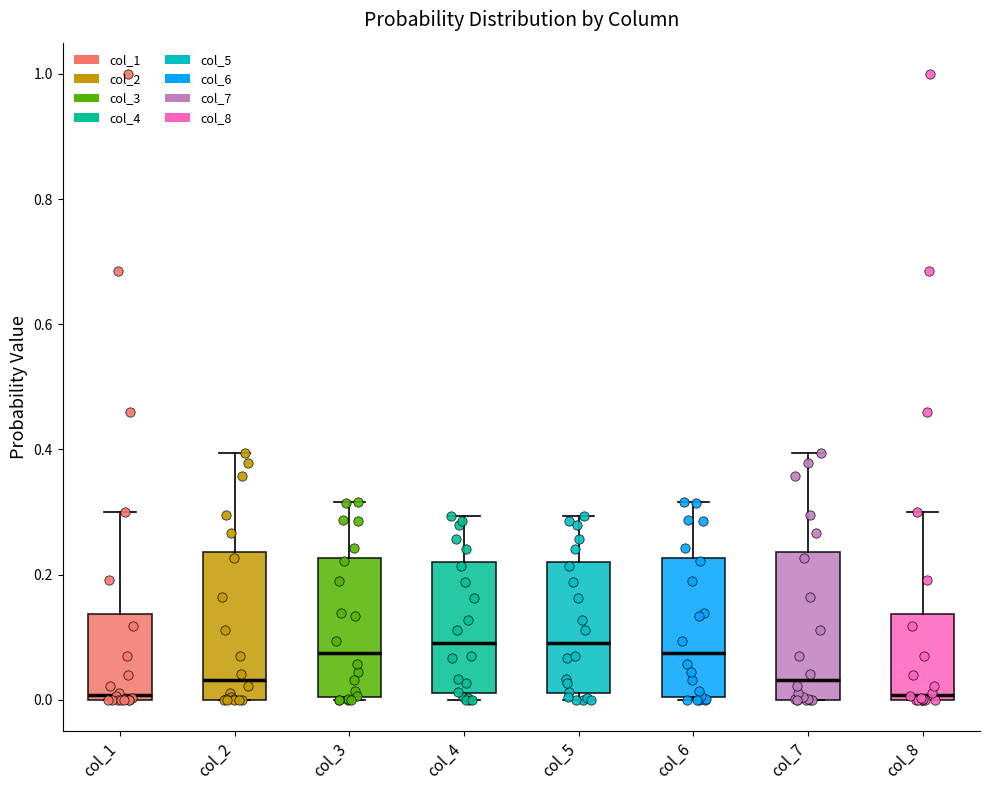

Reading left to right, read every box against the y-axis: the position of its median line, the range the box covers, and the ends of its whiskers. The values are not printed on the chart, so give them approximately, as read against the axis.

col_1: median 0.00 (just above the box's lower edge), box 0.00 to 0.14, whiskers 0.00 to 0.30
col_2: median 0.04, box 0.00 to 0.24, whiskers 0.00 to 0.40
col_3: median 0.08, box 0.00 to 0.22, whiskers 0.00 to 0.32
col_4: median 0.10, box 0.02 to 0.22, whiskers 0.00 to 0.30
col_5: median 0.10, box 0.02 to 0.22, whiskers 0.00 to 0.30
col_6: median 0.08, box 0.00 to 0.22, whiskers 0.00 to 0.32
col_7: median 0.04, box 0.00 to 0.24, whiskers 0.00 to 0.40
col_8: median 0.00 (just above the box's lower edge), box 0.00 to 0.14, whiskers 0.00 to 0.30